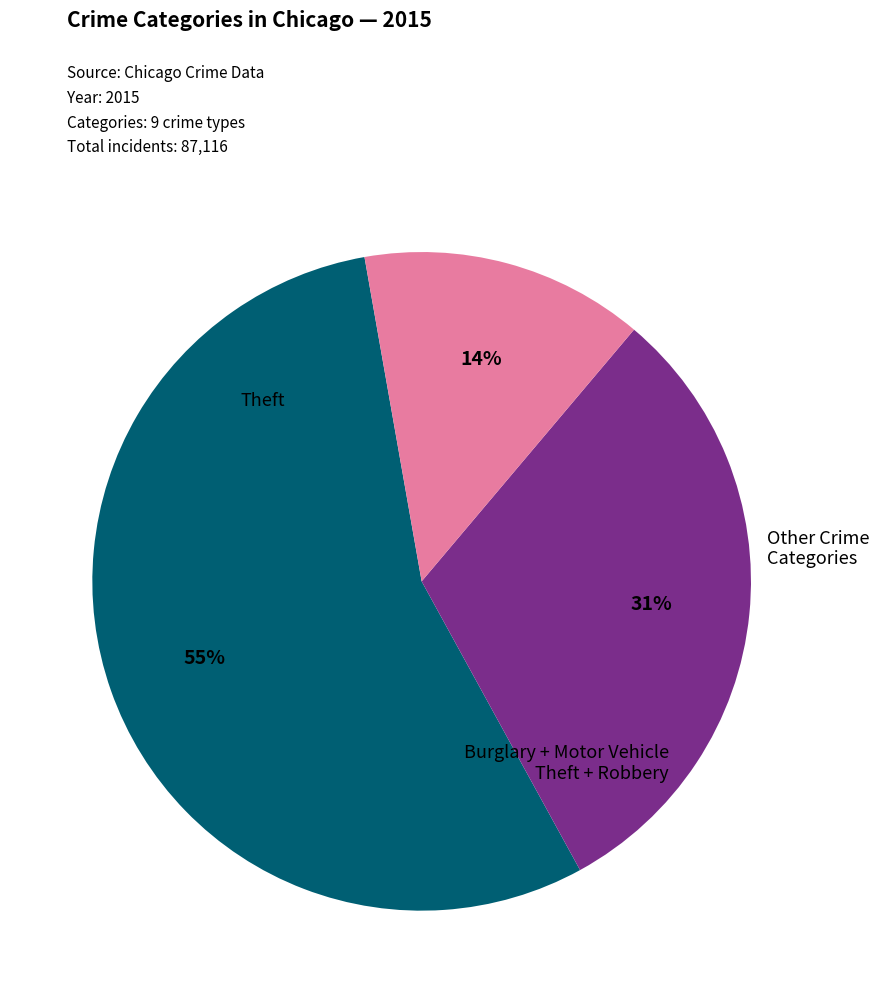

Is there a majority slice in this chart?

Yes